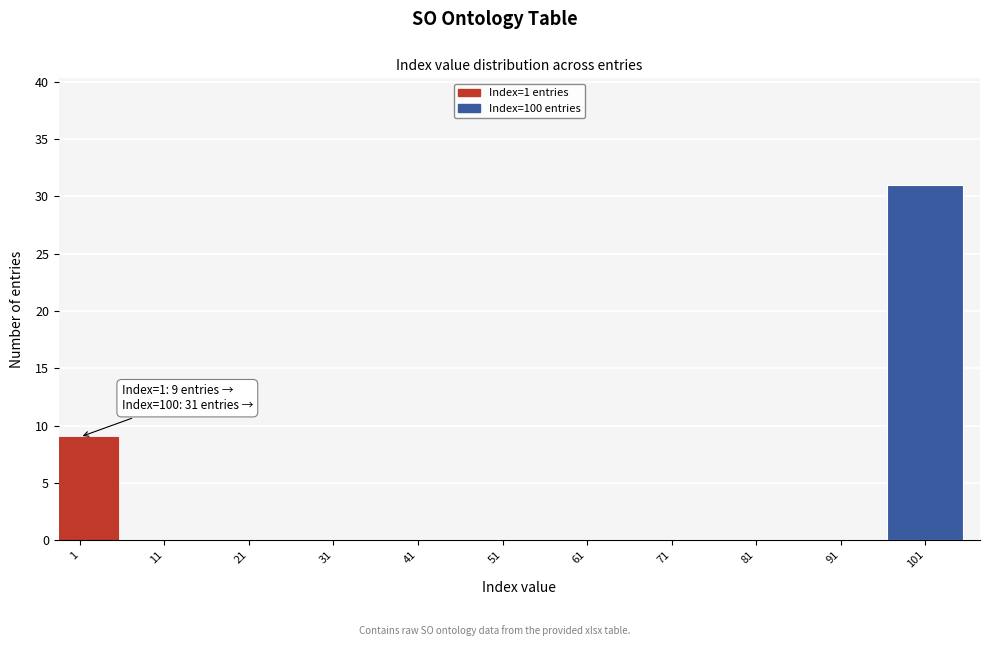

Reading right to left, transcribe all the data shown in this chart.

101=31	91=0	81=0	71=0	61=0	51=0	41=0	31=0	21=0	11=0	1=9